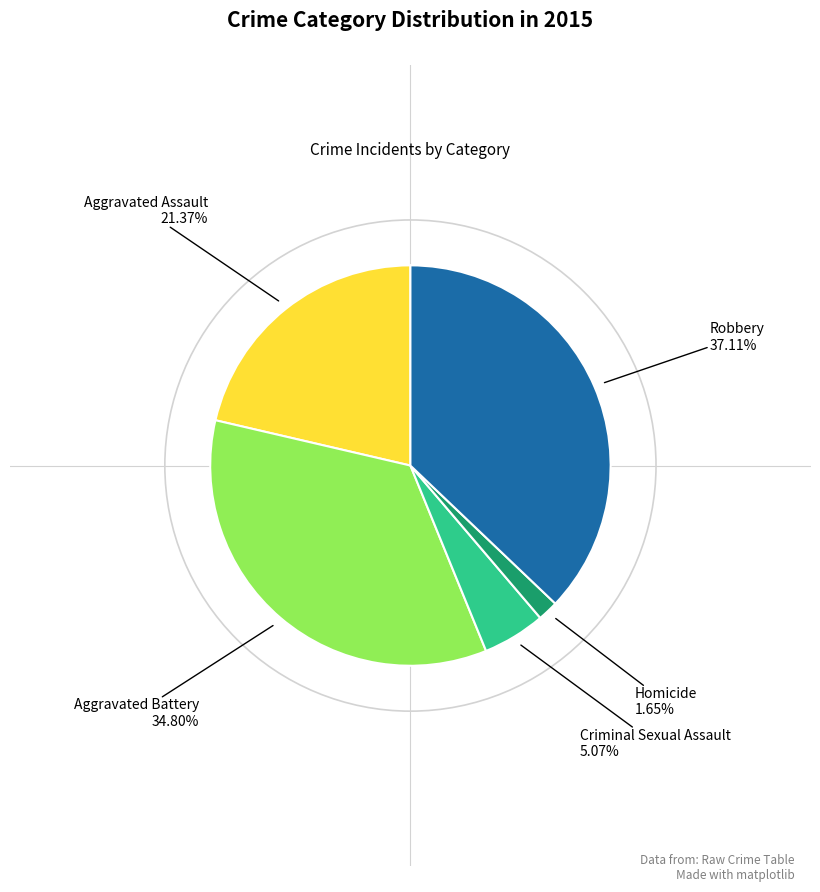

Which slice is the largest?

Robbery